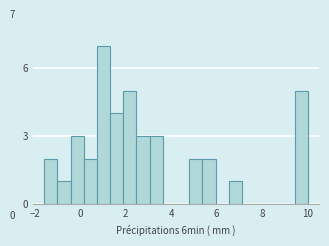

Read against the x-axis, roughly where is the centre of the tallest bar?

1.0